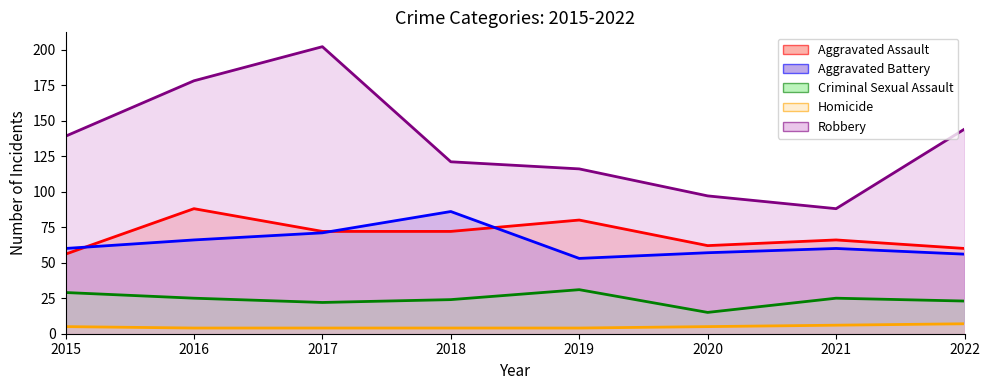

Which label corresponds to the smallest value in the chart?

2016